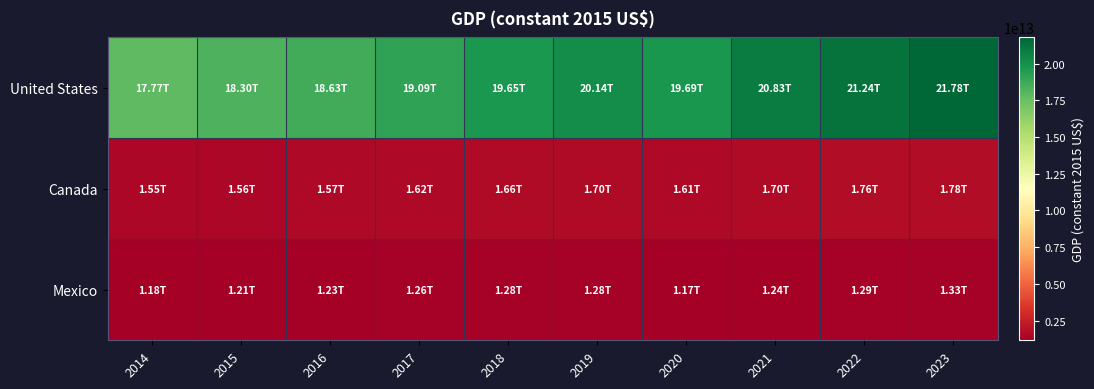

Reading right to left, list all the values displayed in this chart.

United States: 2023=21776284673936	2022=21236308982000	2021=20833085468000	2020=19690968695000	2019=20136688111000	2018=19651869118000	2017=19085691123000	2016=18627887993000	2015=18295019000000	2014=17771549056000
Canada: 2023=1779875574624	2022=1761102321572	2021=1696305710720	2020=1611126164920	2019=1696605089927	2018=1664832887596	2017=1620386284372	2016=1572673953080	2015=1556508816217	2014=1546457292386
Mexico: 2023=1326554712608	2022=1285063398333	2021=1236244118120	2020=1169144480610	2019=1279495262606	2018=1282719194577	2017=1257912134612	2016=1234800030119	2015=1213294467716	2014=1181370028689